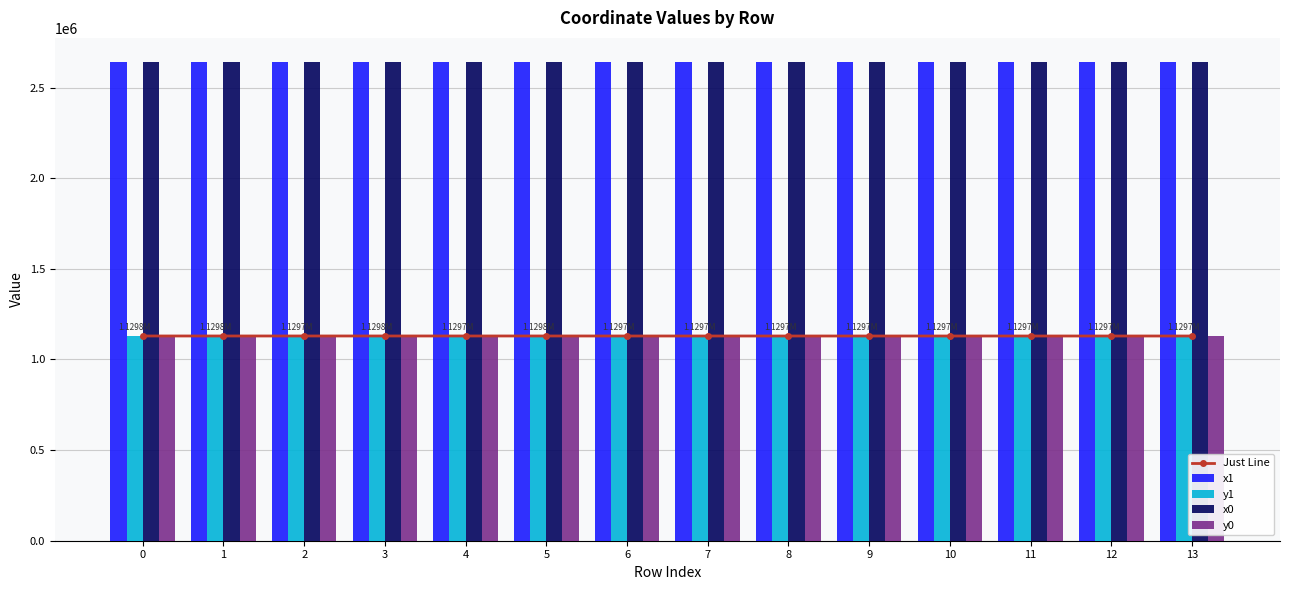

What are all the series names shown in the legend?

Just Line, x1, y1, x0, y0